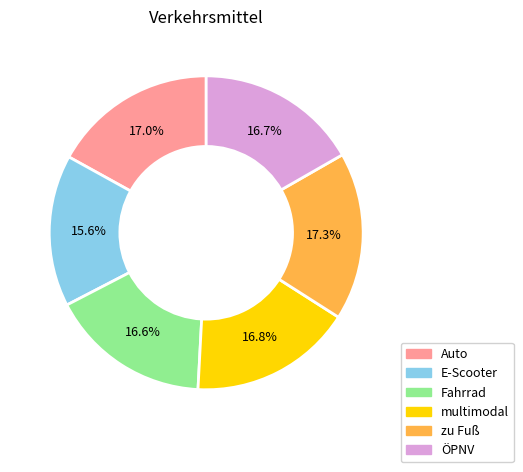

To the nearest percent, what is the difference between the multimodal and E-Scooter slice percentages?

1%